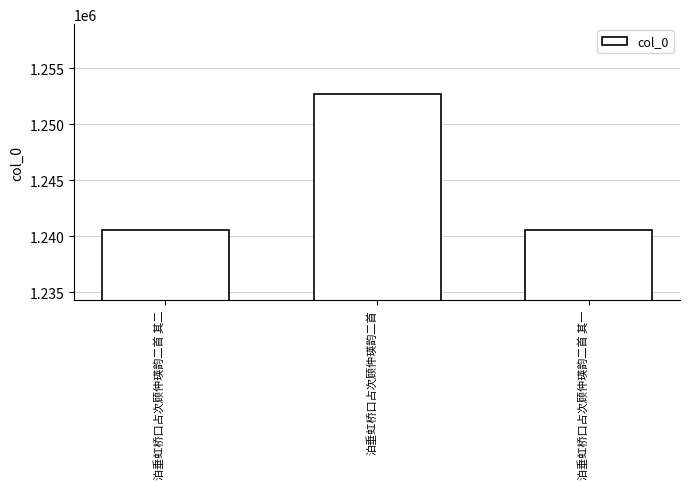

The value at 泊垂虹桥口占次顾仲瑛韵二首 其二 is 1674472. True or false?

False